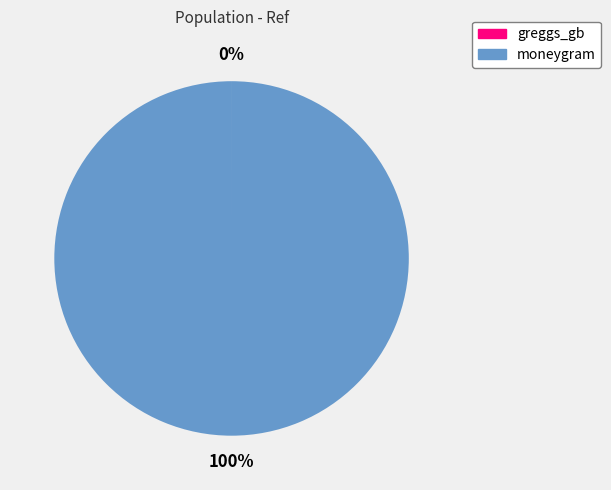

Is there any slice that represents more than half of the pie?

Yes